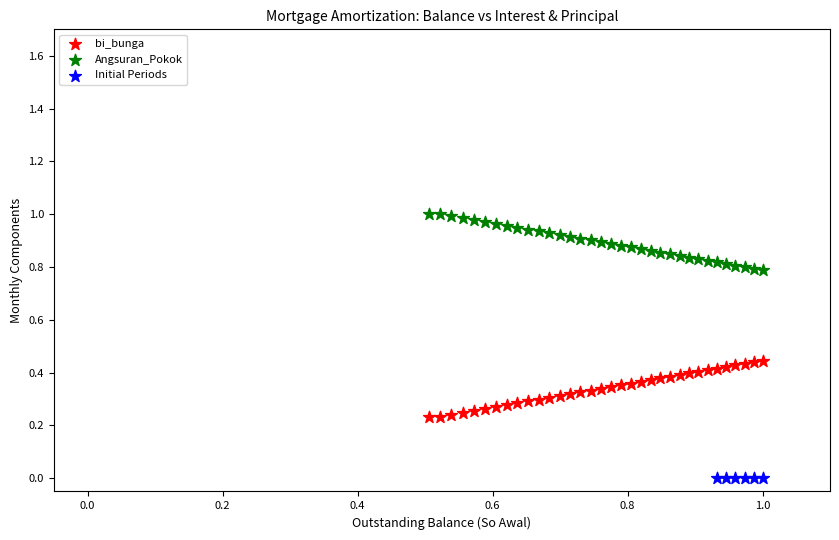

Which series contains the highest Y value?

Angsuran_Pokok